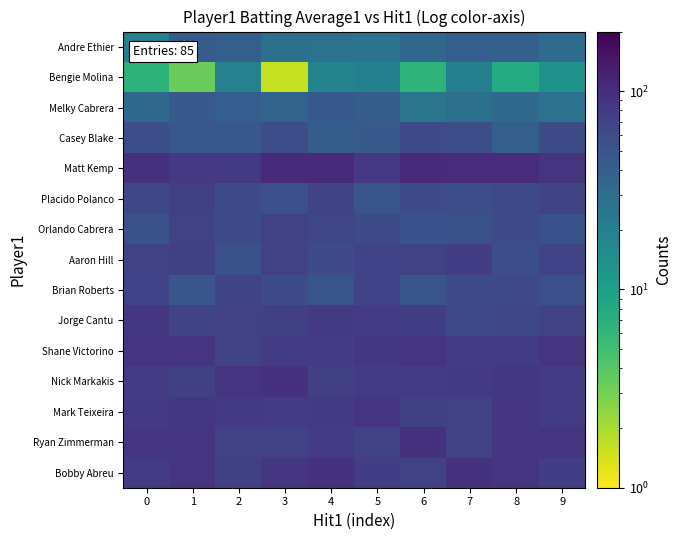

At how many categories does at least one series exceed 24?

10